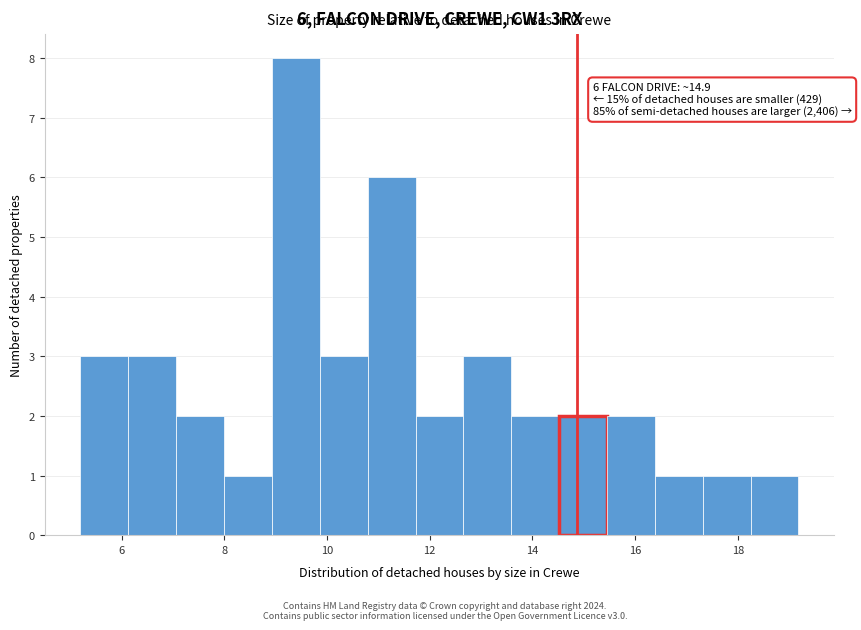

Over which range of the x-axis is the bar tallest?

9.0 to 9.8